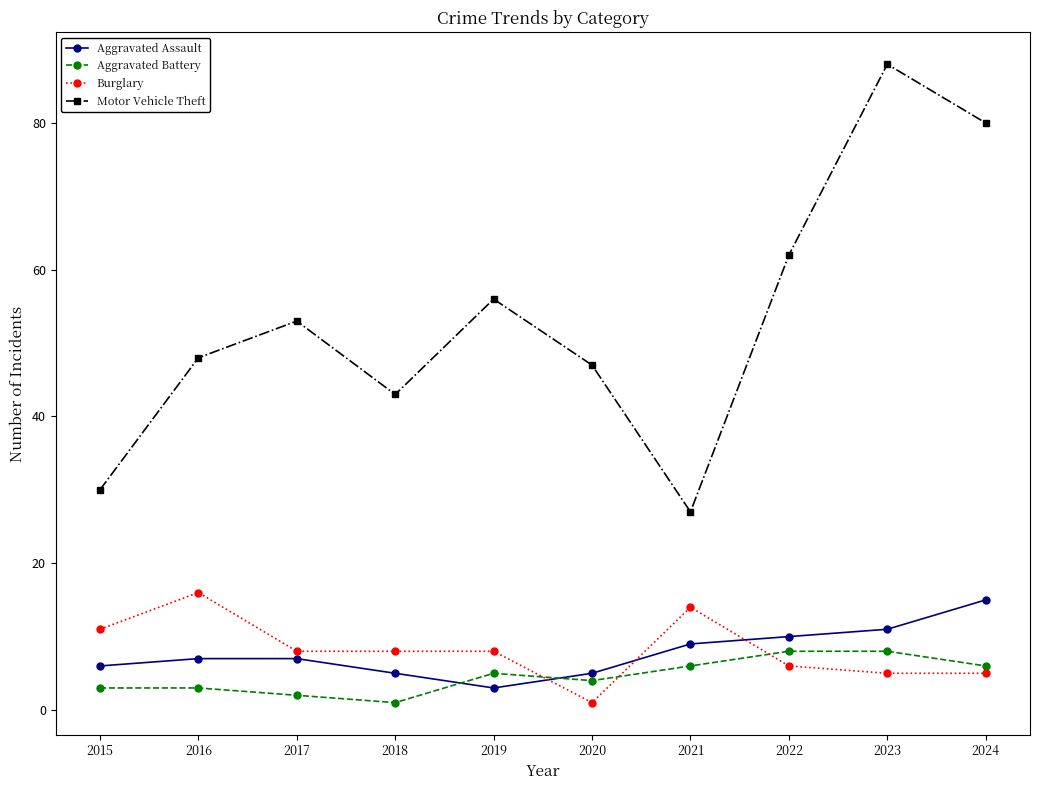

What is the highest value of the Motor Vehicle Theft series?

88